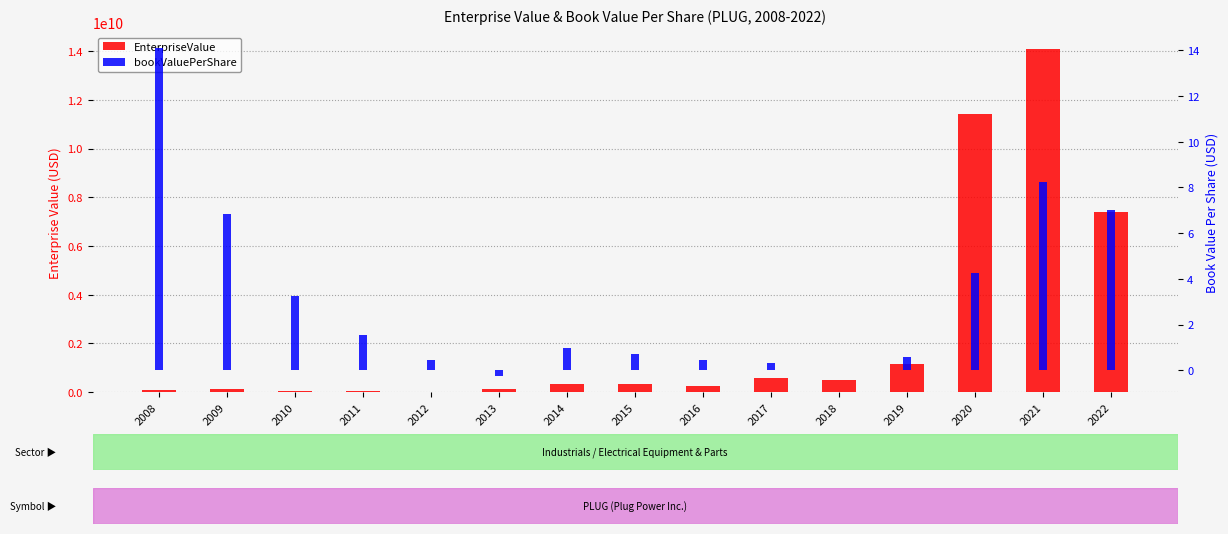

What value does the bookValuePerShare series have at 2019?

0.6